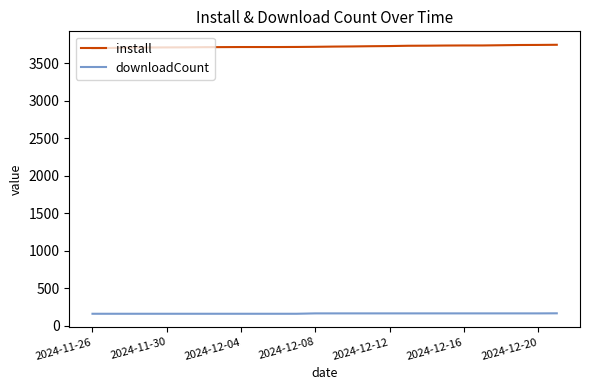

True or false: downloadCount and install cross at least once.

False